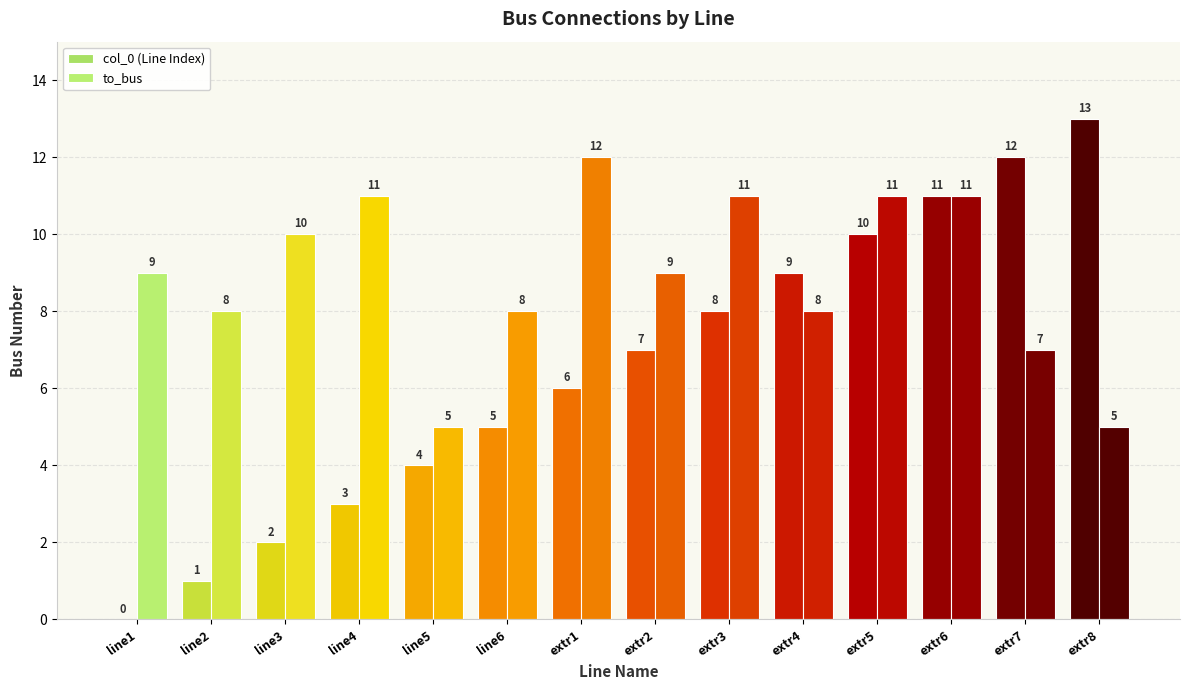

How many groups of bars are there?

14